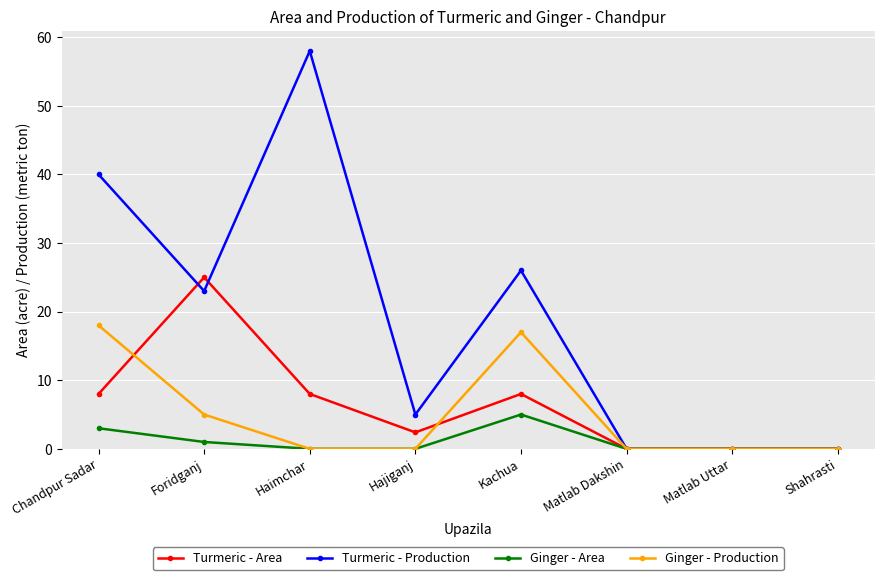

List the series in order of their peak value, lowest first.

Ginger - Area, Ginger - Production, Turmeric - Area, Turmeric - Production